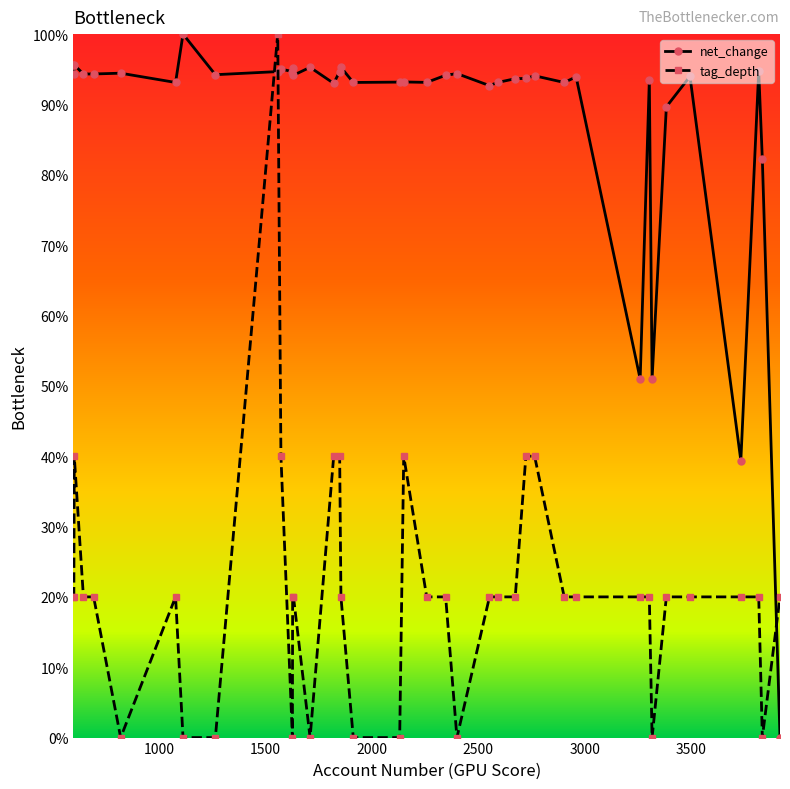

What is the sum of all net_change values?

3518.9